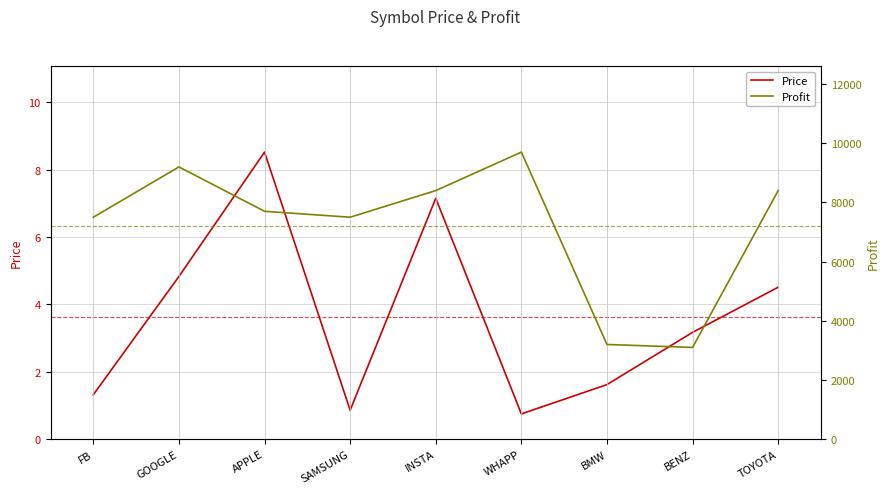

The Price series shows 4.8 at GOOGLE. True or false?

True